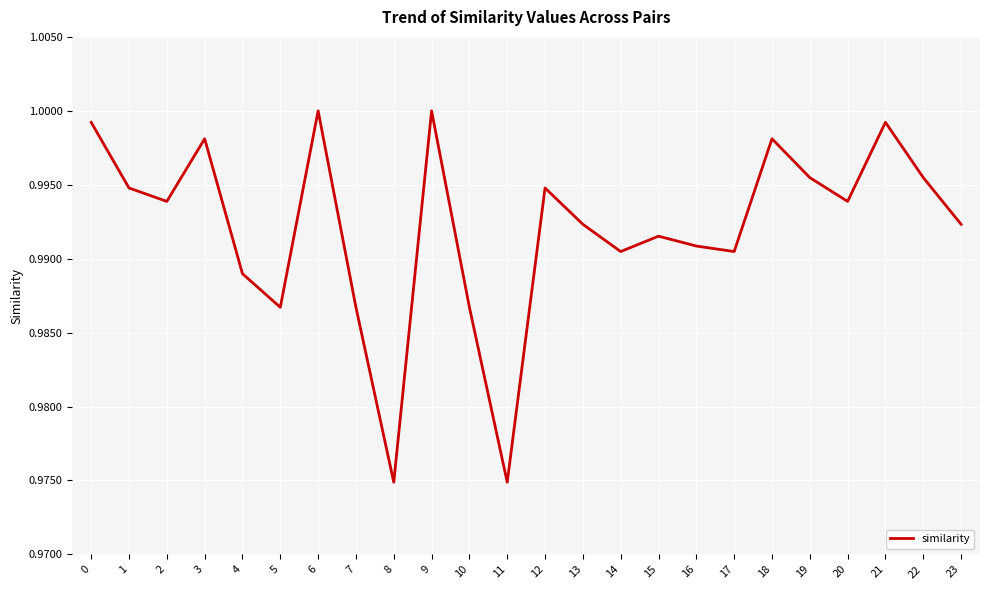

True or false: the data has more than 2 interior local peaks.

True